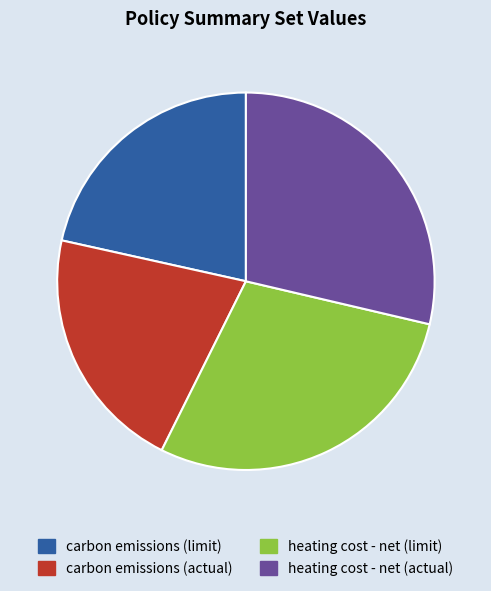

Does any single category account for the majority?

No